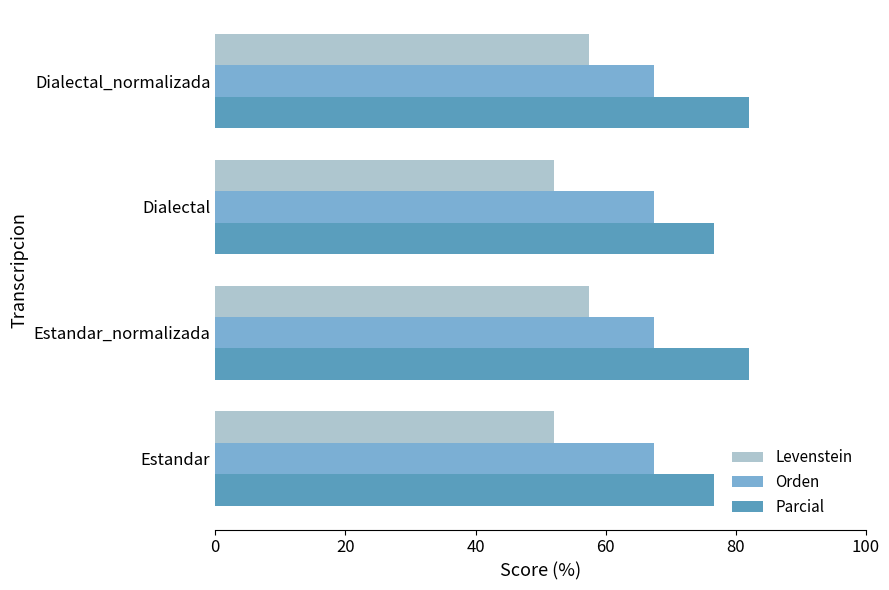

What is the approximate value of Orden at Estandar?

67.4